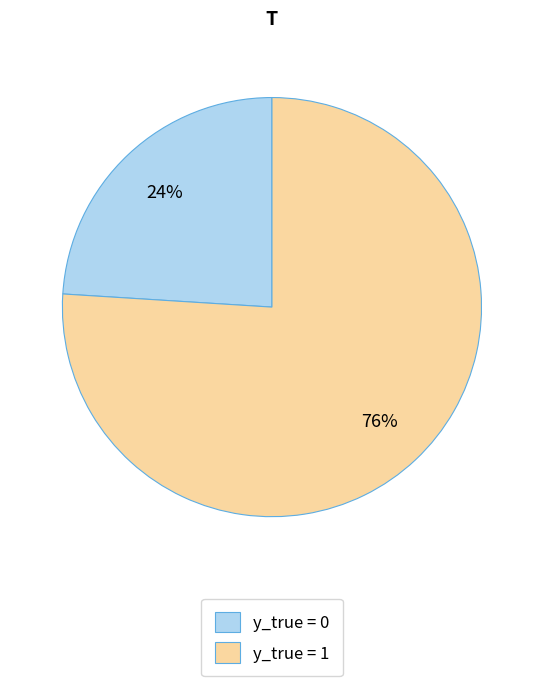

Is it true that y_true = 1 is 62% of the pie?

False